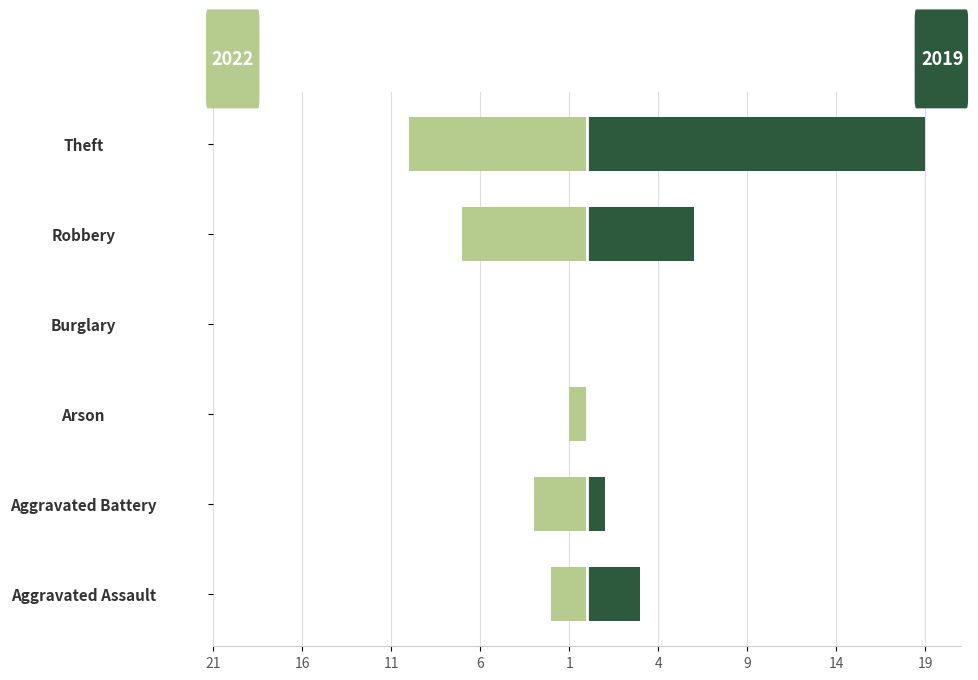

What is the difference between the 2019 values at Aggravated Assault and Robbery?

3